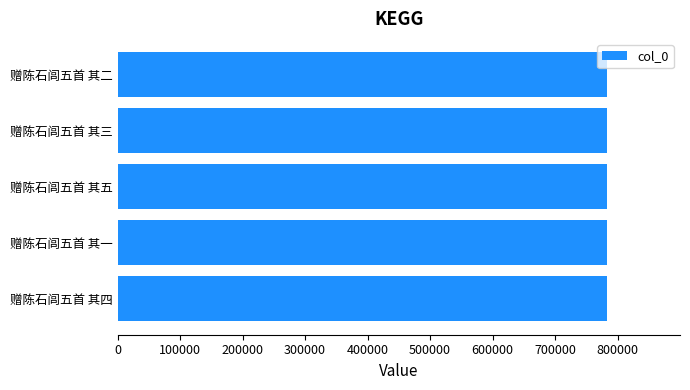

What is the average value?

782503